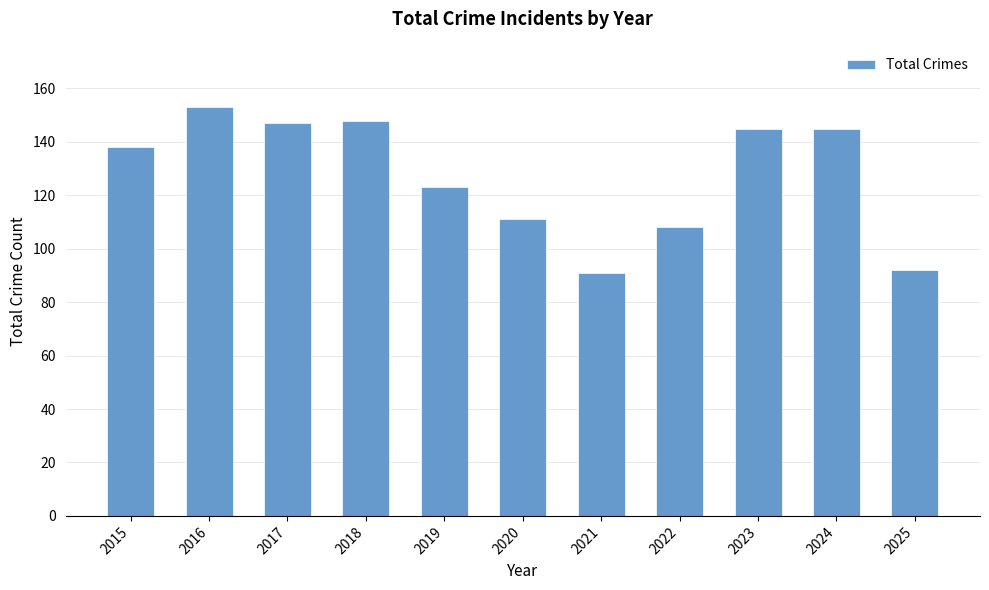

Approximately how many times larger is the value at 2021 compared to 2019?

0.7